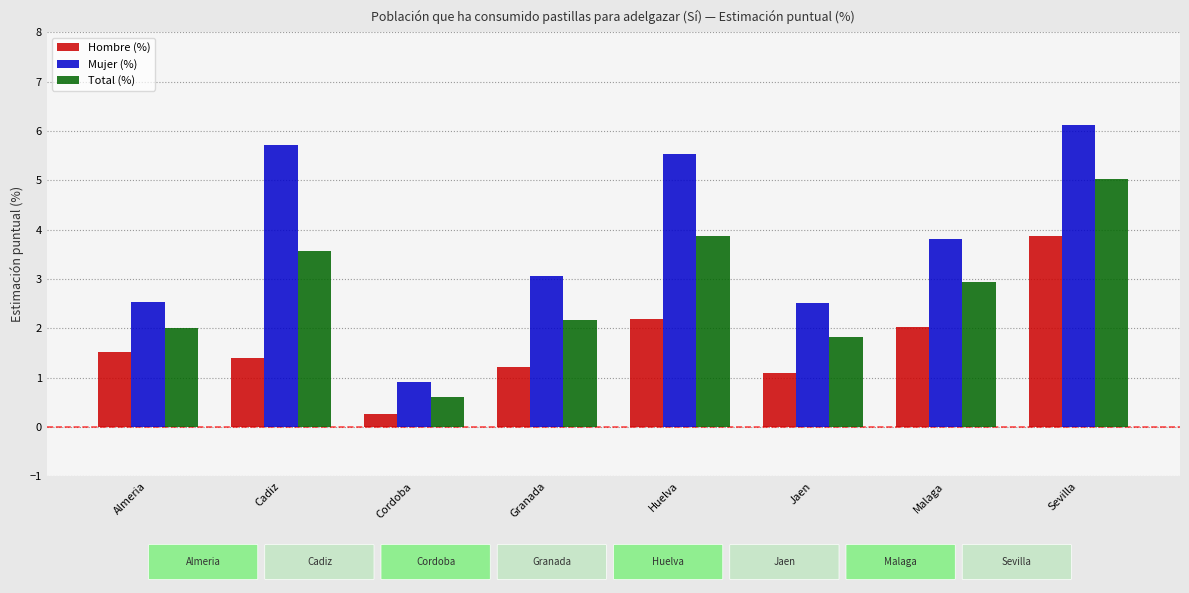

The value of Total (%) at Huelva is 3.9. True or false?

True